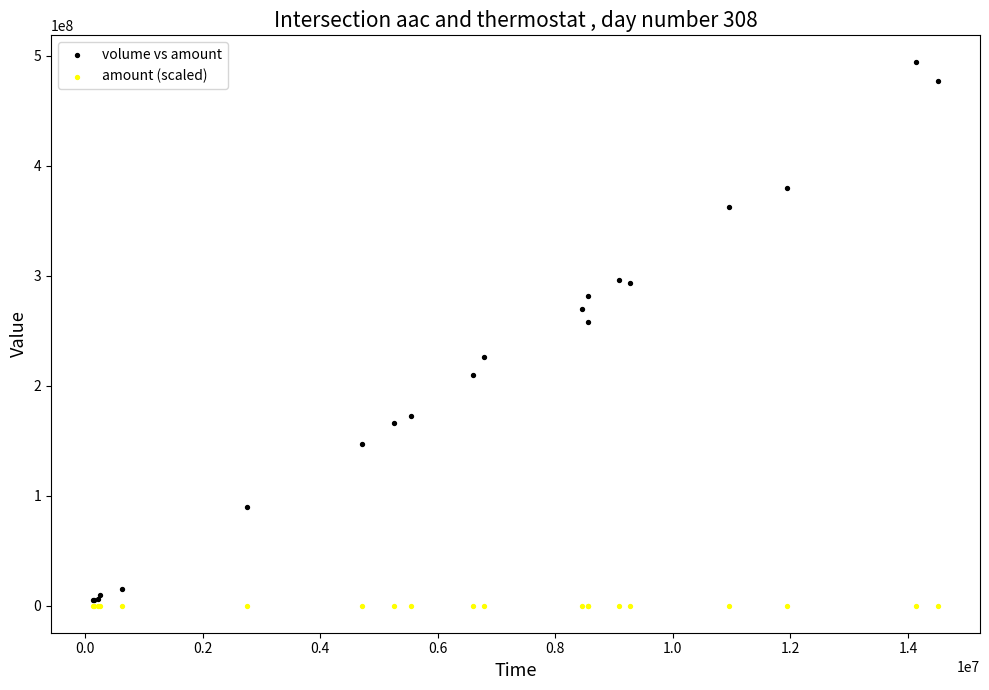

Which series has the widest spread of Y values?

volume vs amount